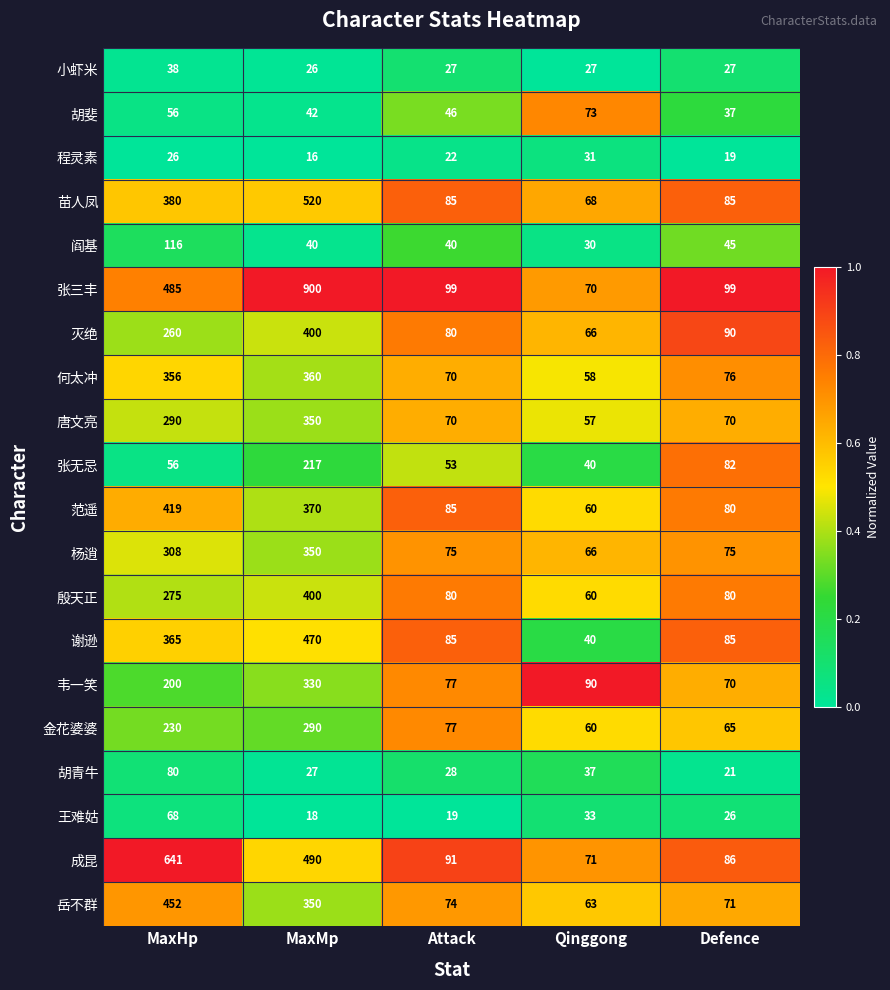

What is the total value across all series at MaxHp?

5101